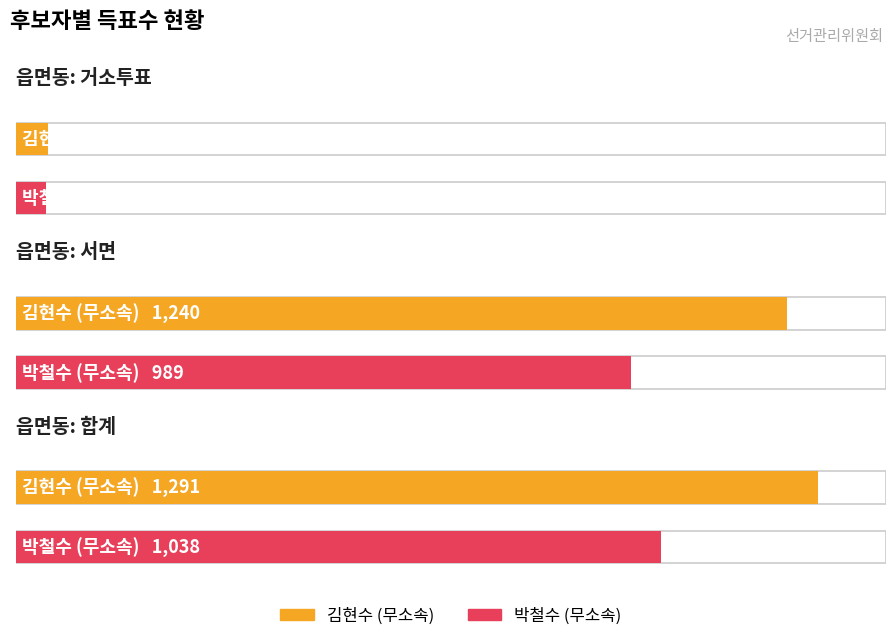

Rank the series by their maximum value, from highest to lowest.

김현수 (무소속), 박철수 (무소속)